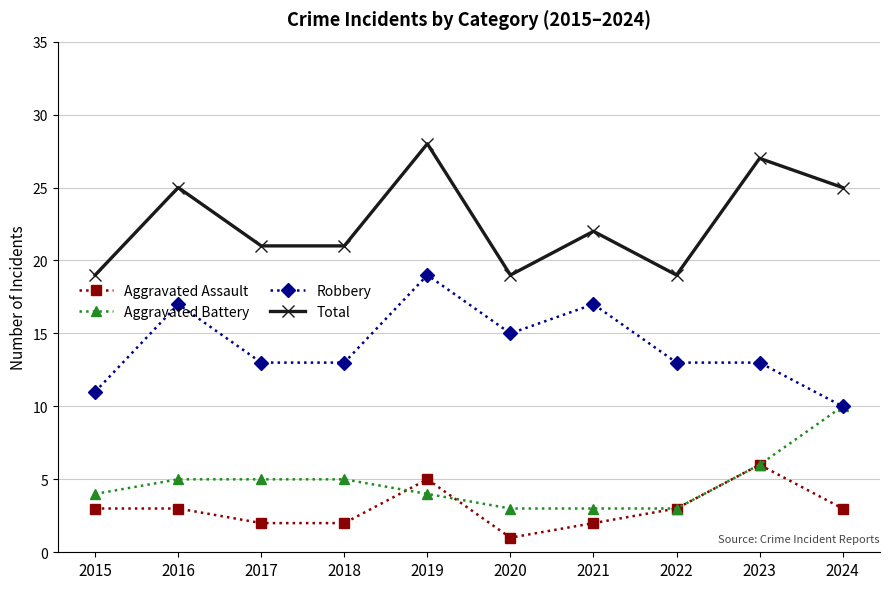

Does the chart have visible grid lines?

Yes